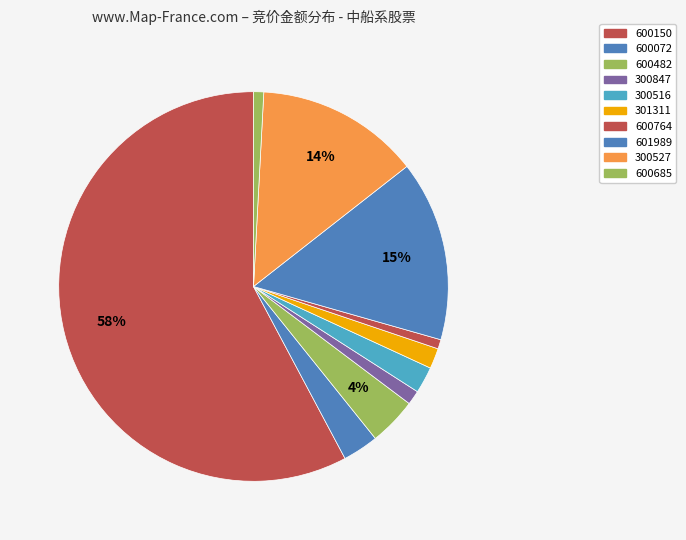

Count the number of slices in the pie.

10